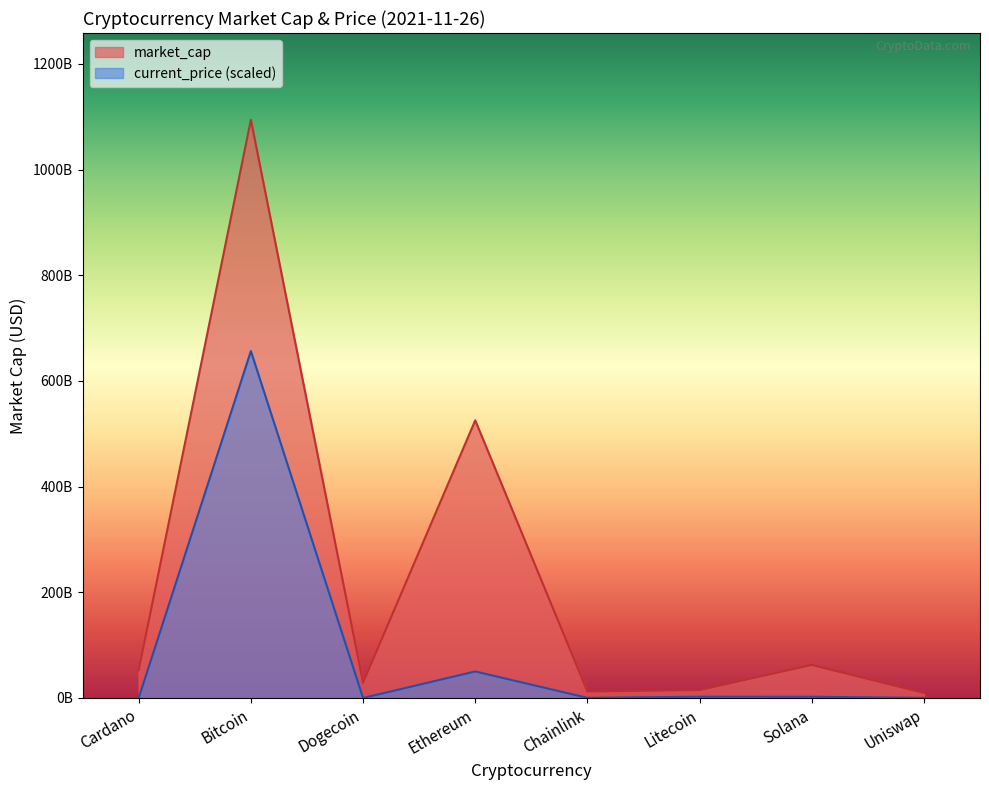

Reading right to left, what are all the values shown in this chart?

Uniswap=9483329527	Solana=62586705912	Litecoin=14974228808	Chainlink=12228622603	Ethereum=525554210501	Dogecoin=28824811624	Bitcoin=1094448069106	Cardano=52770746003